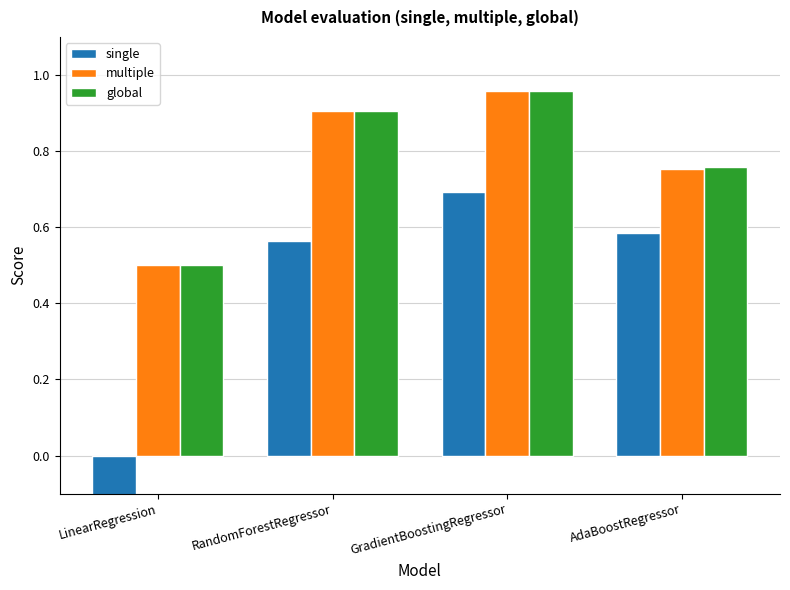

What is the label of the 1st bar from the right?

AdaBoostRegressor